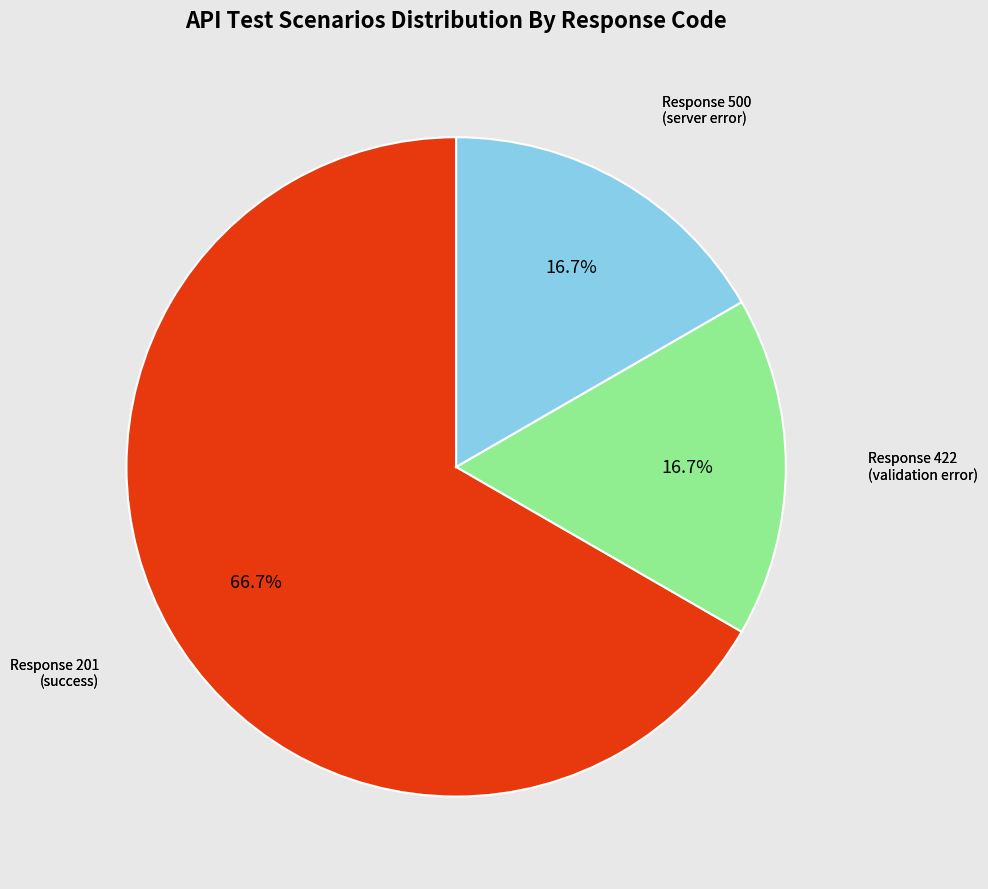

What is the total percentage of Response 201 (success) and Response 422 (validation error)?

83.3%